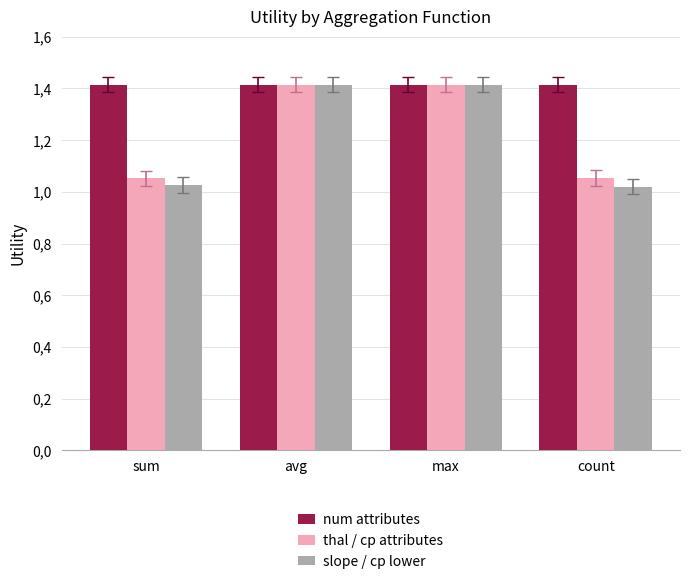

What is the label of the 3rd bar from the right?

avg